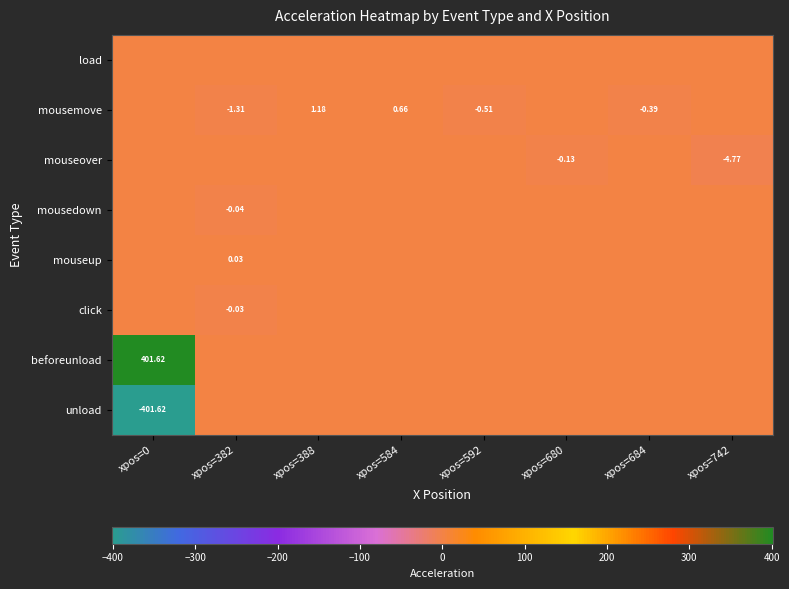

How many distinct data groups are displayed?

8